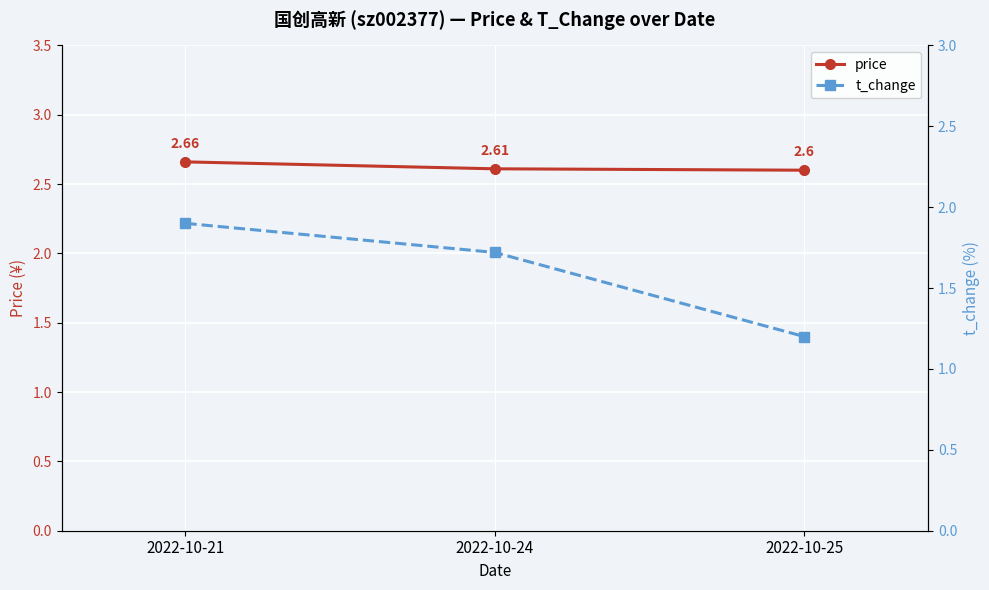

What is the value of the t_change point at the 1st from the left?

1.9